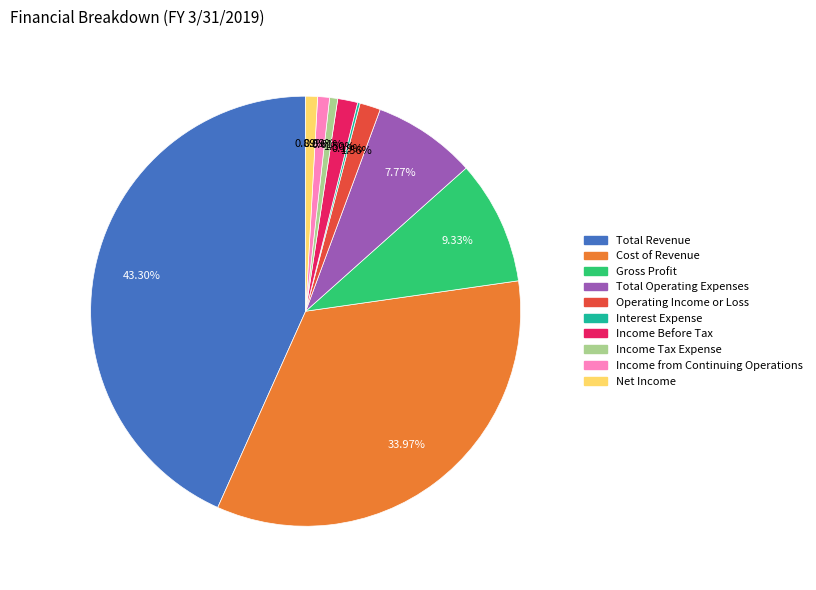

The Operating Income or Loss slice represents 2% of the pie. True or false?

True